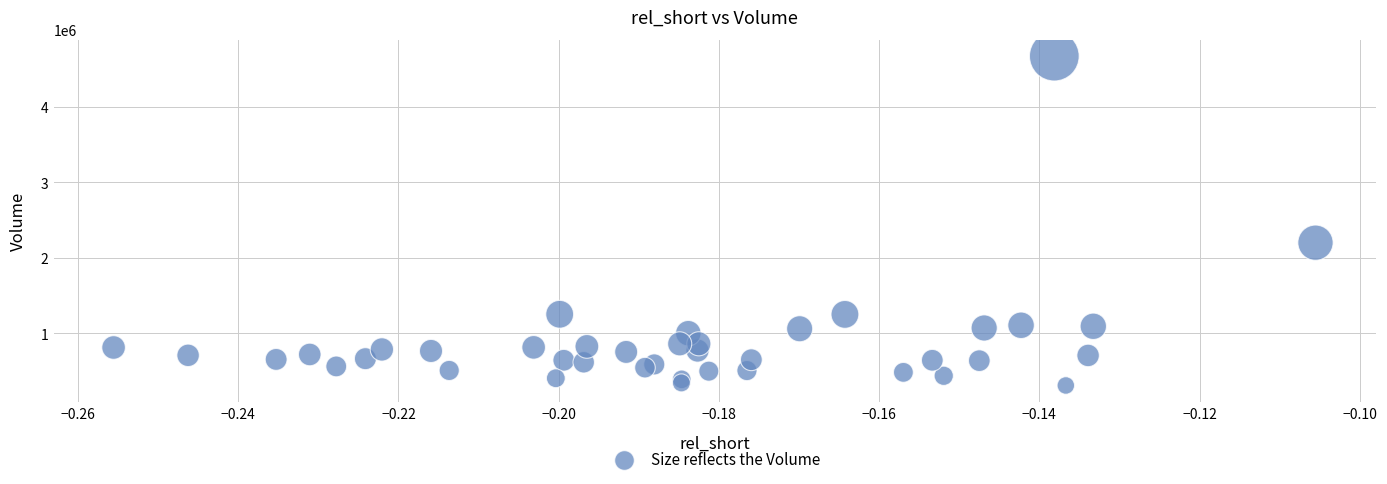

What Y value in the scatter plot is closest to 2489100?

2199100